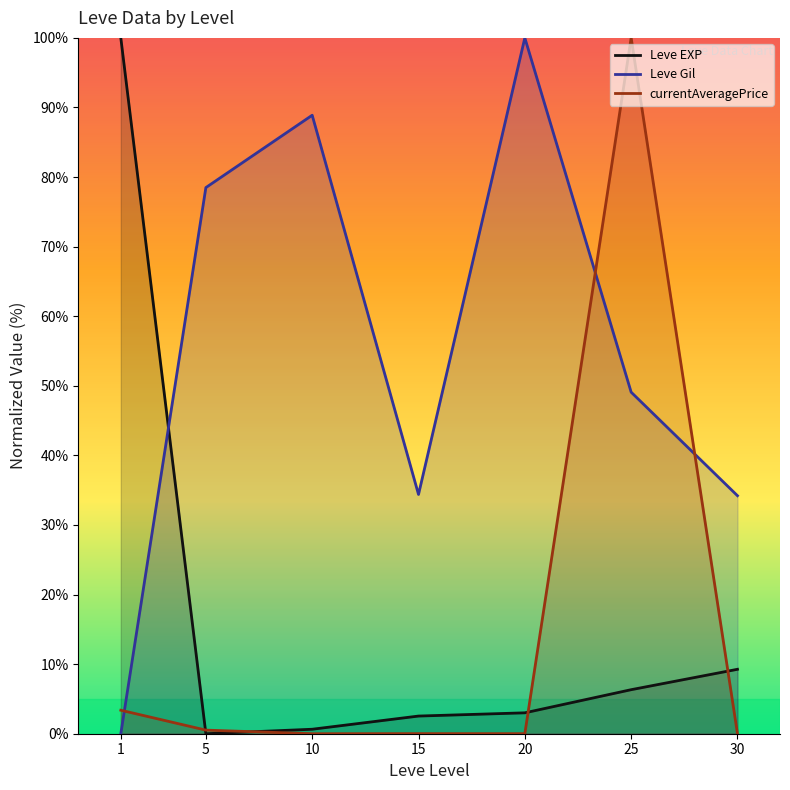

Reading left to right, extract all data points from this chart.

1=100.0	5=0.0	10=0.6	15=2.5	20=3.0	25=6.3	30=9.3